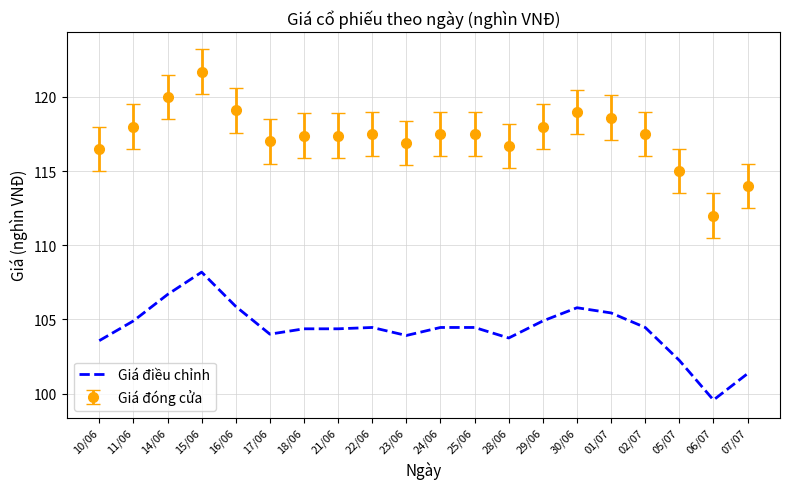

Is it true that Giá đóng cửa equals 117.5 at 22/06?

True